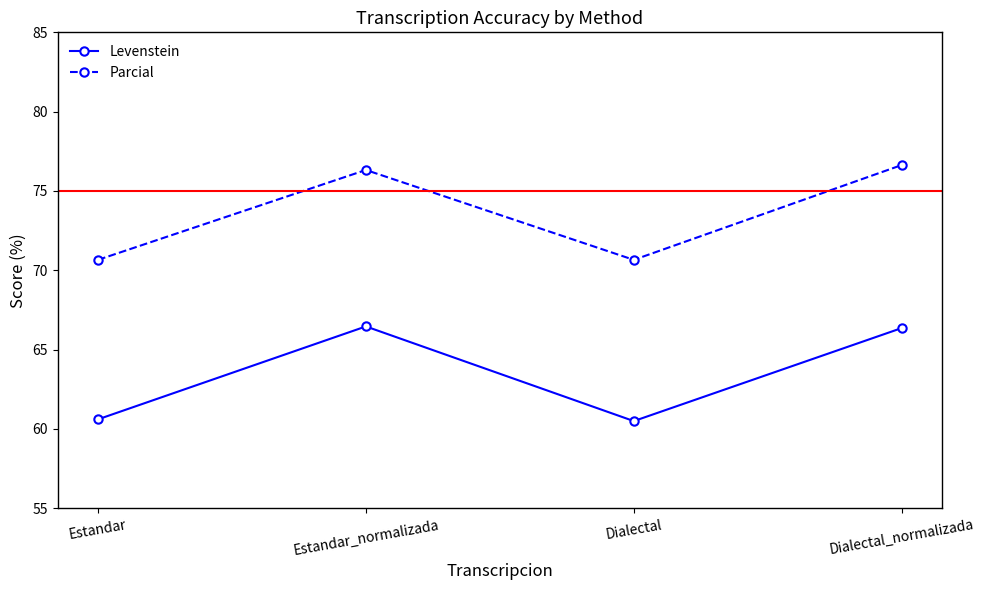

At how many categories does at least one series exceed 62?

4